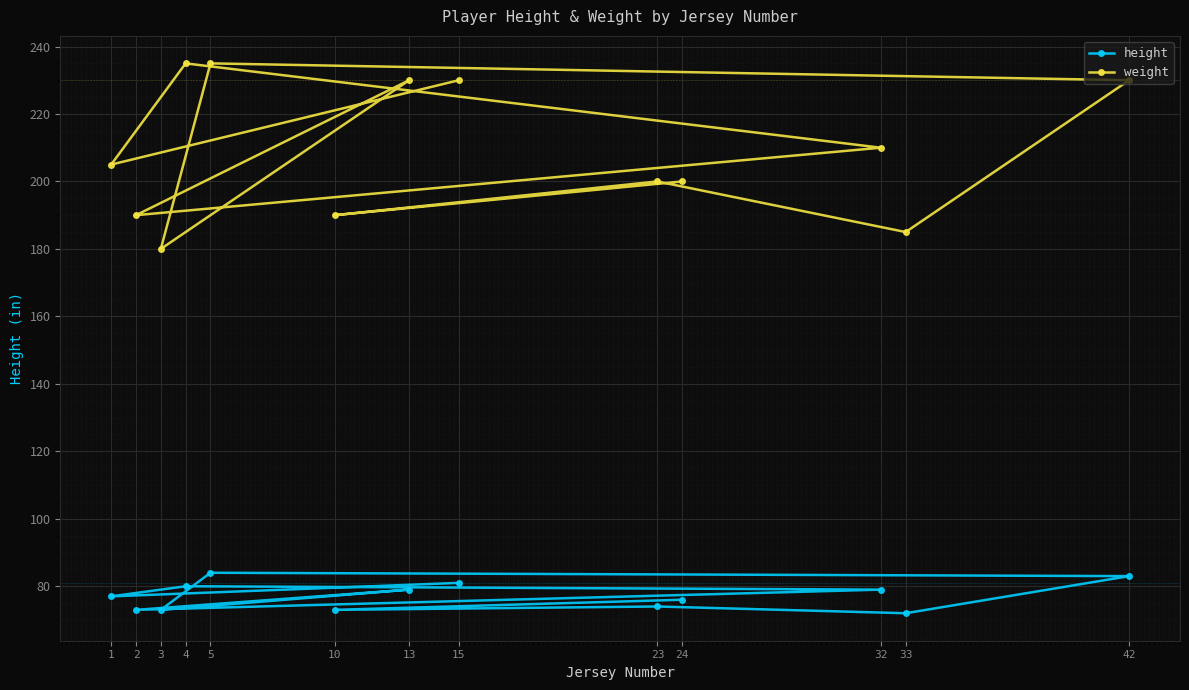

Is it true that height equals 73 at 10?

True